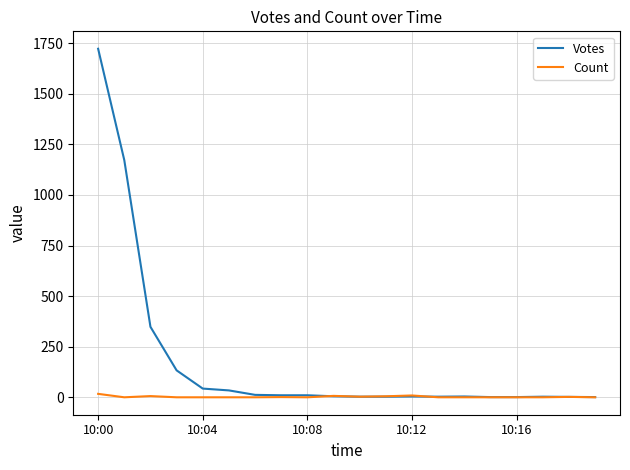

Rank the series by their average value, from lowest to highest.

Count, Votes